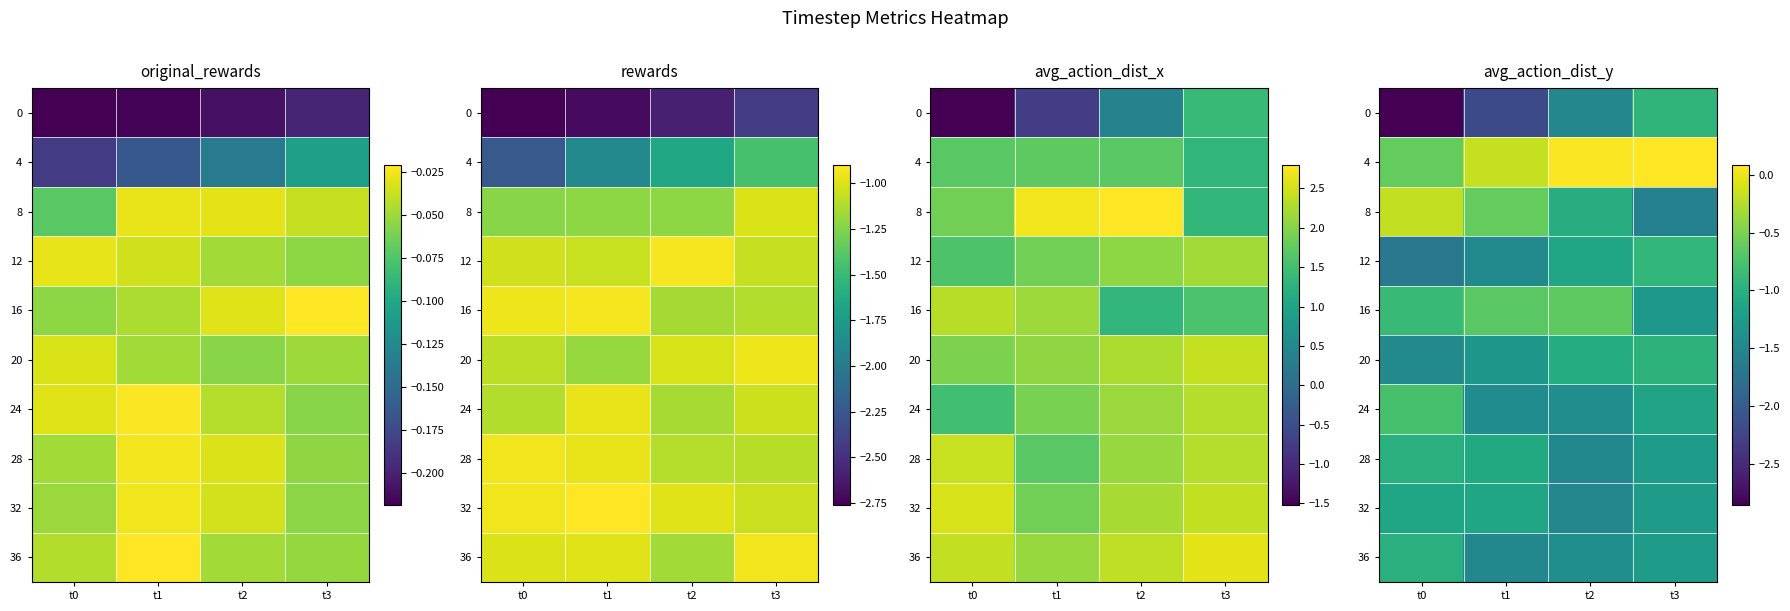

At which label is 8 closest to 0?

t0